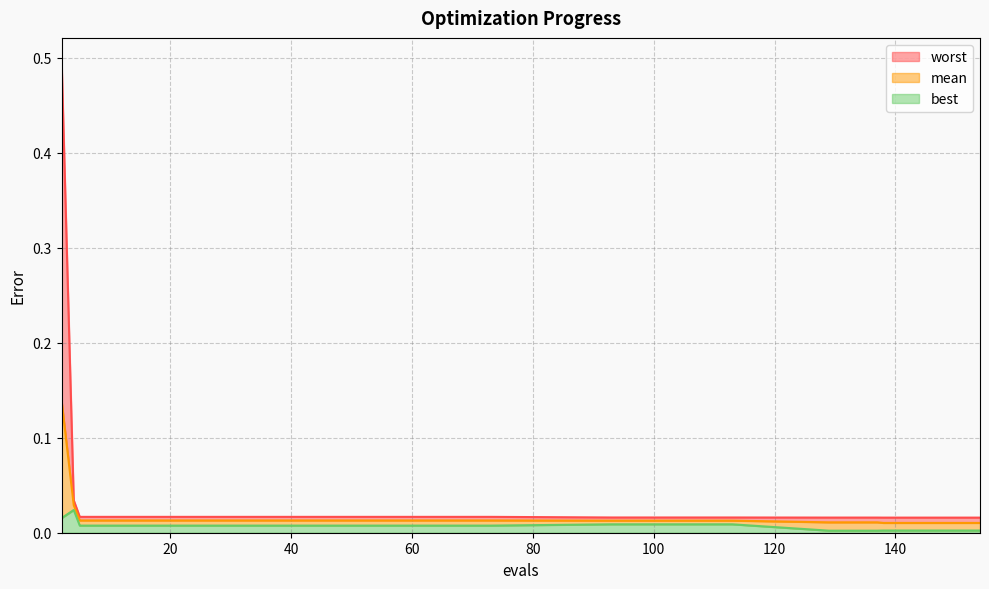

Which series changed the most between 33 and 150?

best